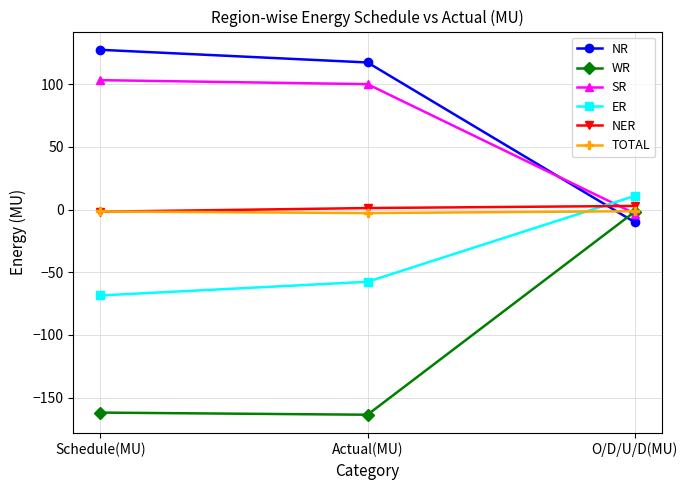

At which label is NR closest to 58?

Actual(MU)